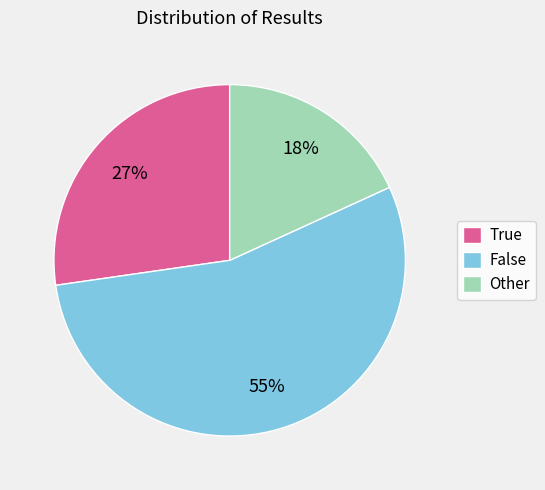

Combined, do True and False account for over 50%?

Yes